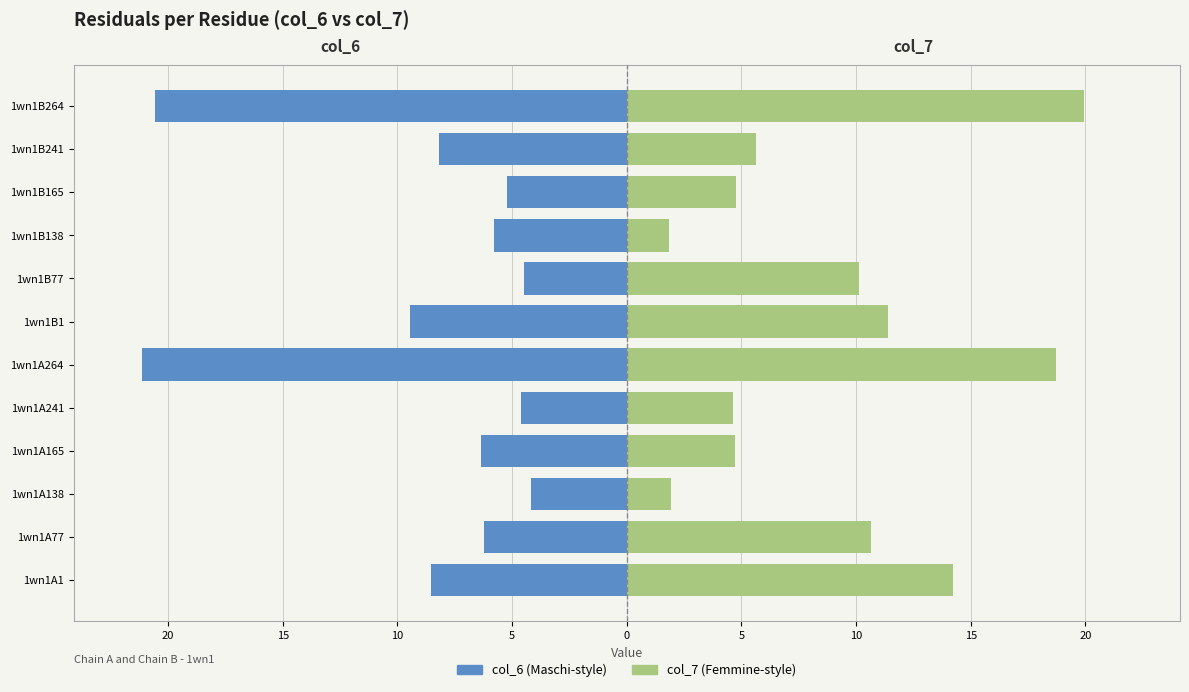

Reading left to right, extract all data points from this chart.

col_6: -8.5	-6.2	-4.2	-6.4	-4.6	-21.1	-9.5	-4.5	-5.8	-5.2	-8.2	-20.6
col_7: 14.2	10.7	1.9	4.7	4.6	18.7	11.4	10.1	1.9	4.8	5.6	19.9